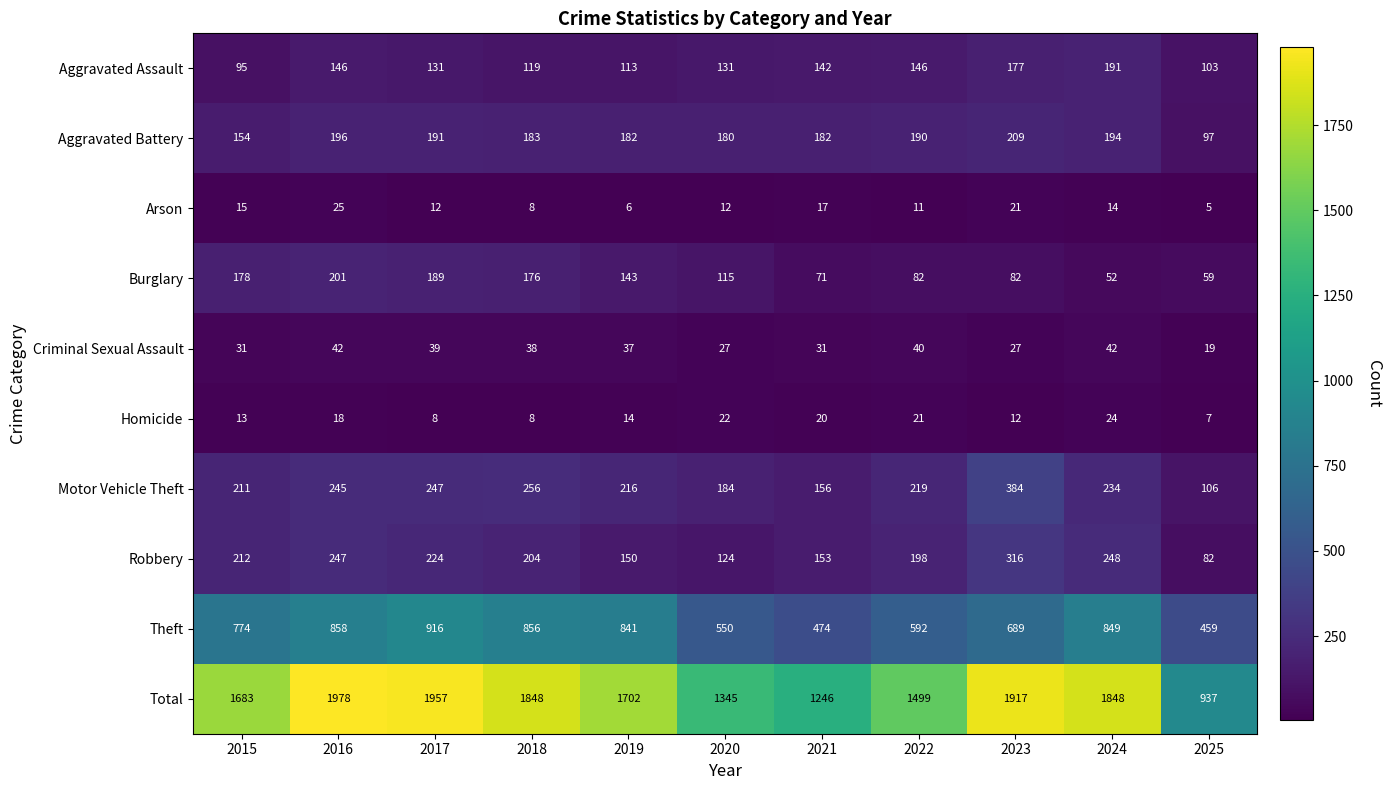

What is the difference between the highest and lowest values at 2017?

1949